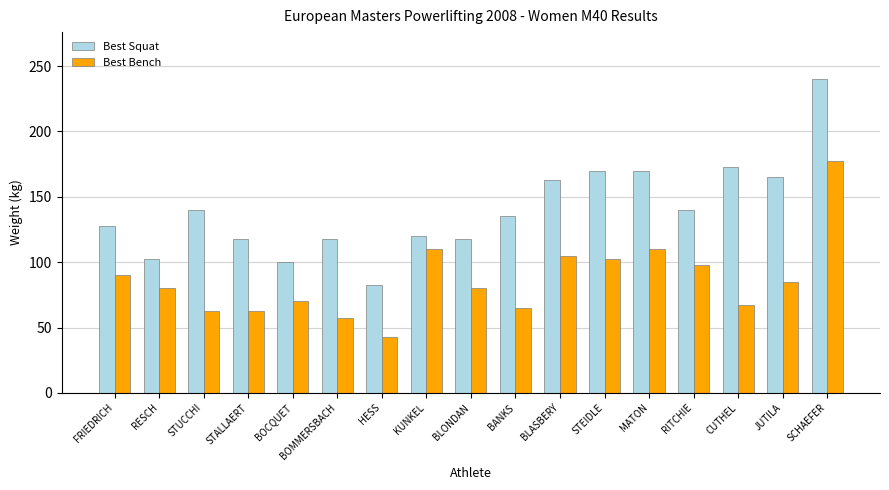

Is the value of Best Squat at STEIDLE greater than the value of Best Bench at FRIEDRICH?

Yes